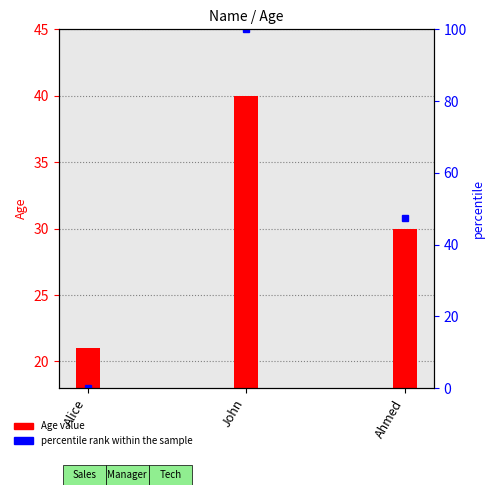

True or false: the data shows 34 at John.

False